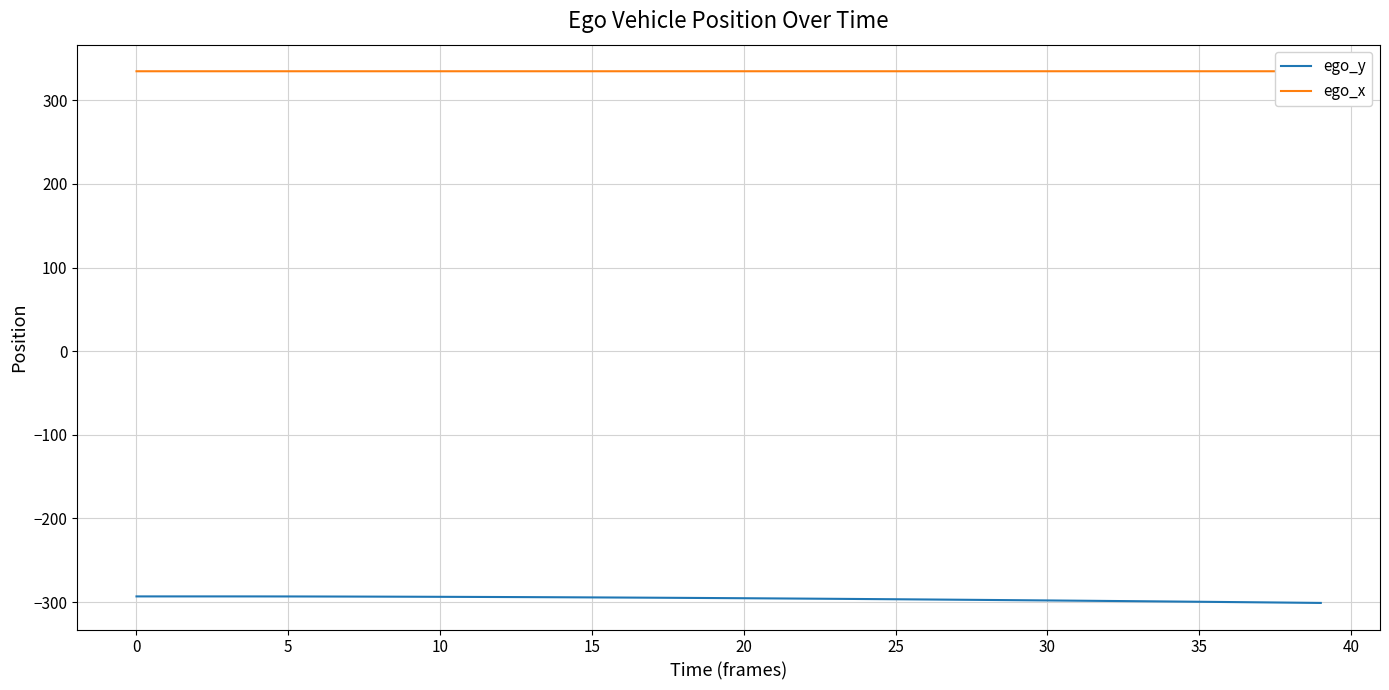

What is the lowest value of the ego_y series?

-301.1